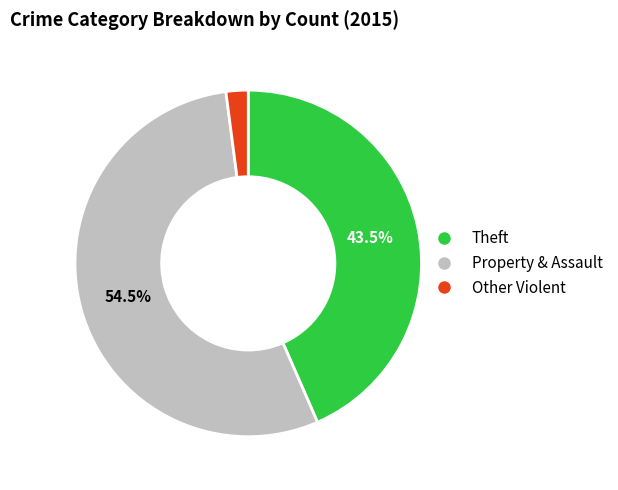

Is there any slice that represents more than half of the pie?

Yes